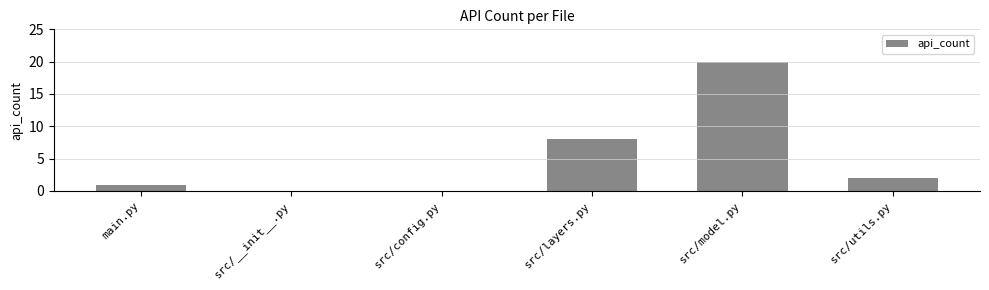

Which label corresponds to the largest value in the chart?

src/model.py